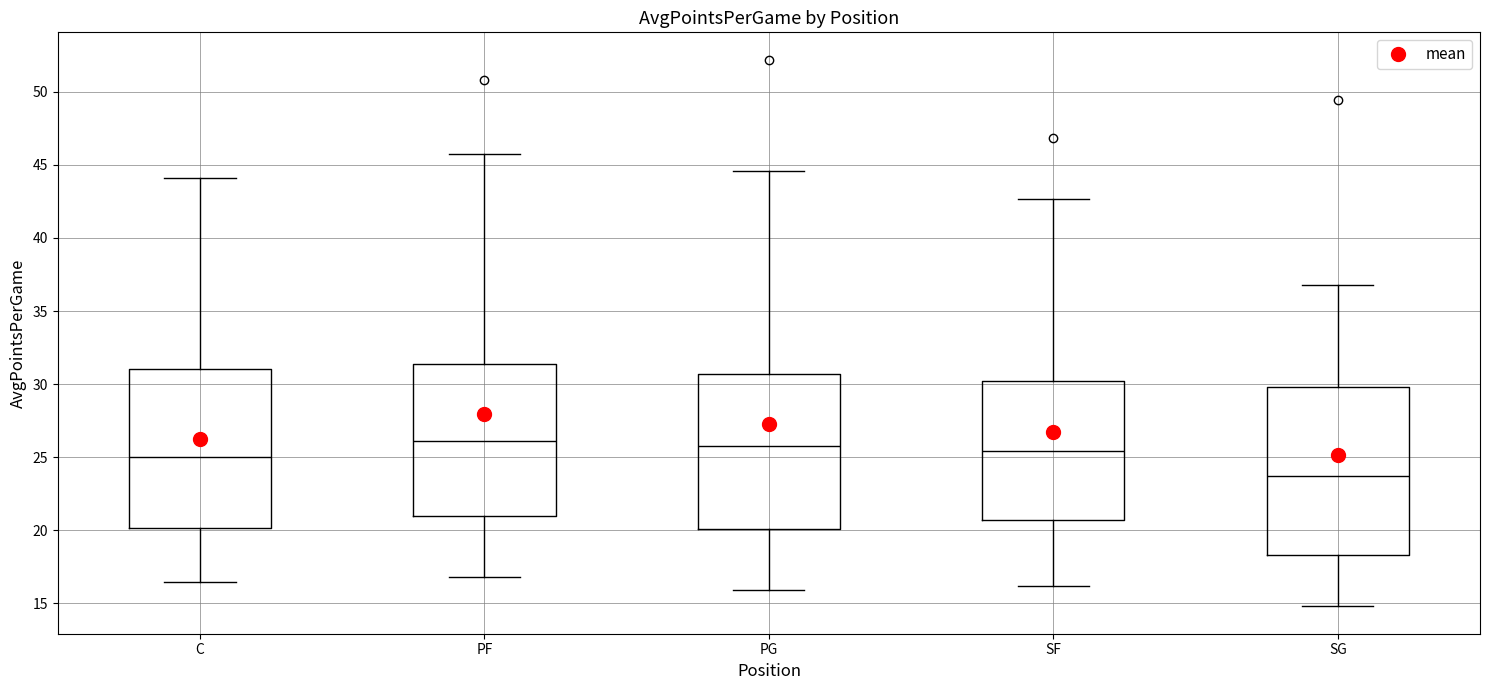

Reading left to right, transcribe this box plot: for each box, give where its median line is, the range the box spans, and where its two whiskers end, as read against the y-axis. The values are not printed on the chart, so give them approximately, as read against the axis.

C: median 25.0, box 20.0 to 31.0, whiskers 16.5 to 44.0
PF: median 26.0, box 21.0 to 31.5, whiskers 17.0 to 45.5
PG: median 26.0, box 20.0 to 30.5, whiskers 16.0 to 44.5
SF: median 25.5, box 20.5 to 30.0, whiskers 16.0 to 42.5
SG: median 23.5, box 18.5 to 30.0, whiskers 15.0 to 37.0